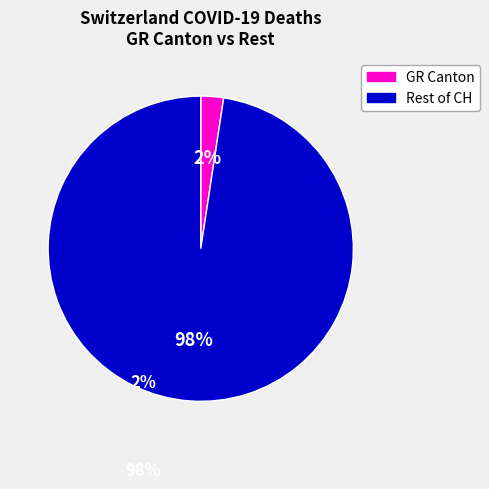

Does any single category account for the majority?

Yes